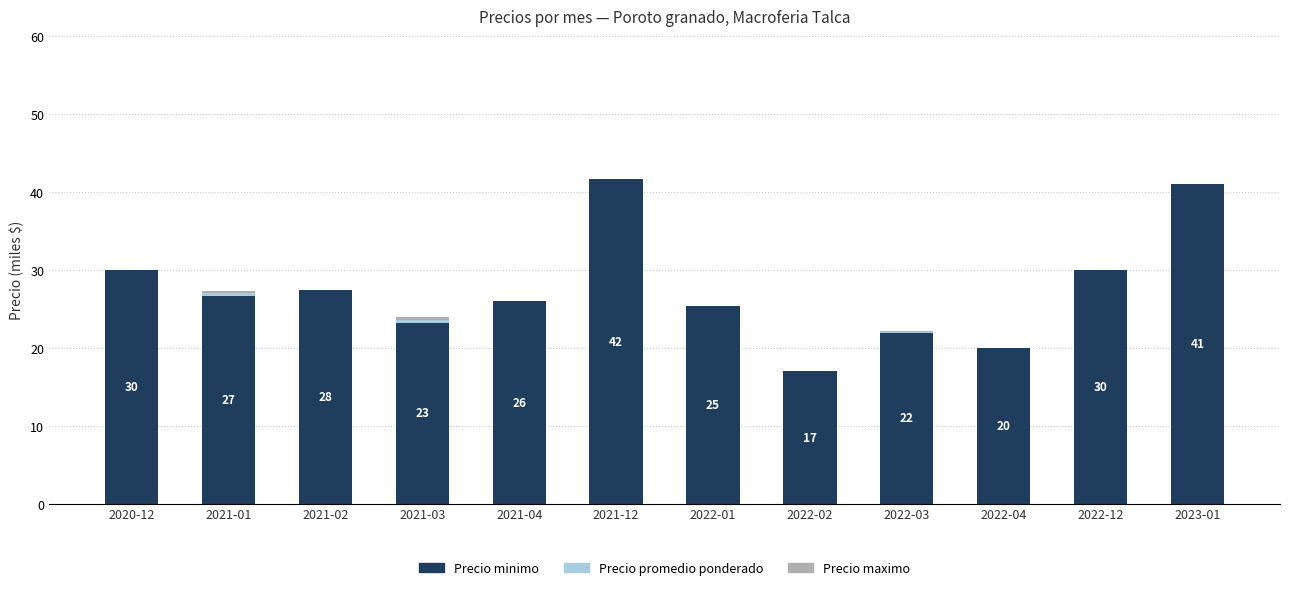

What is the sum of all Precio minimo values?

330.5